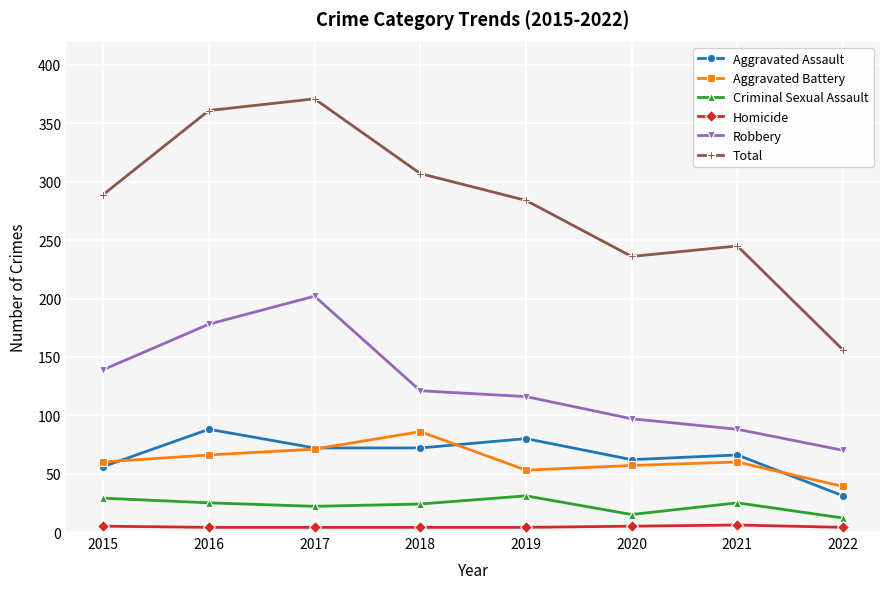

What are all the series names shown in the legend?

Aggravated Assault, Aggravated Battery, Criminal Sexual Assault, Homicide, Robbery, Total